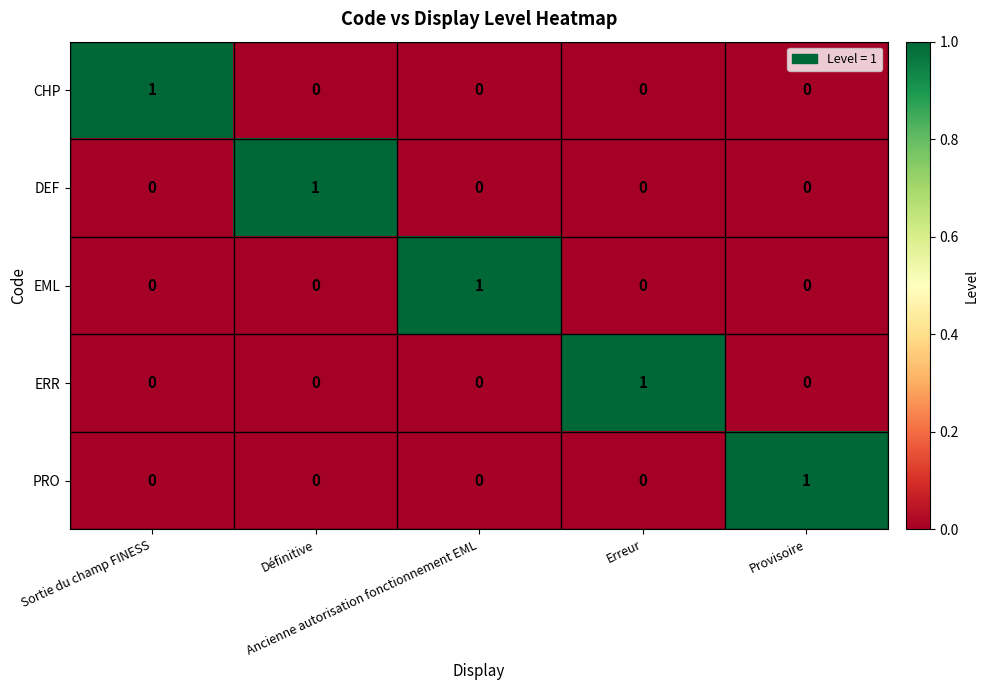

Count the PRO values in the range 0 to 1.

5